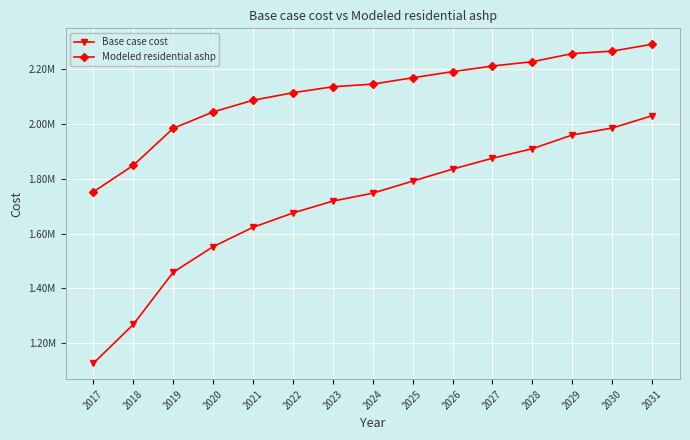

What is the sum of all Base case cost values?

25553049.0